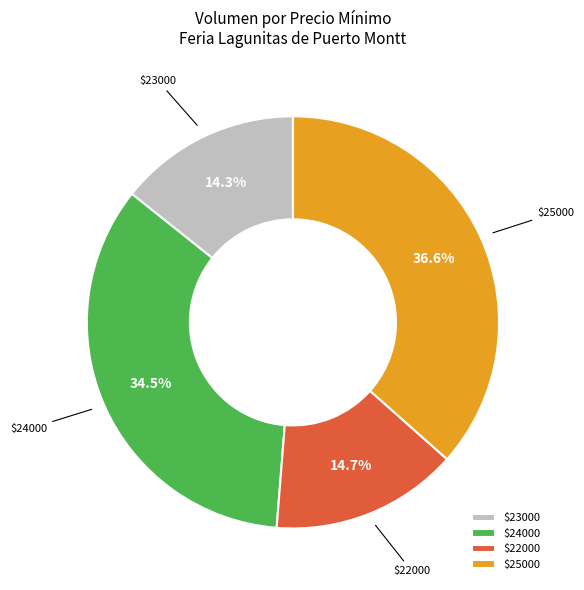

Which slice is the largest?

$25000